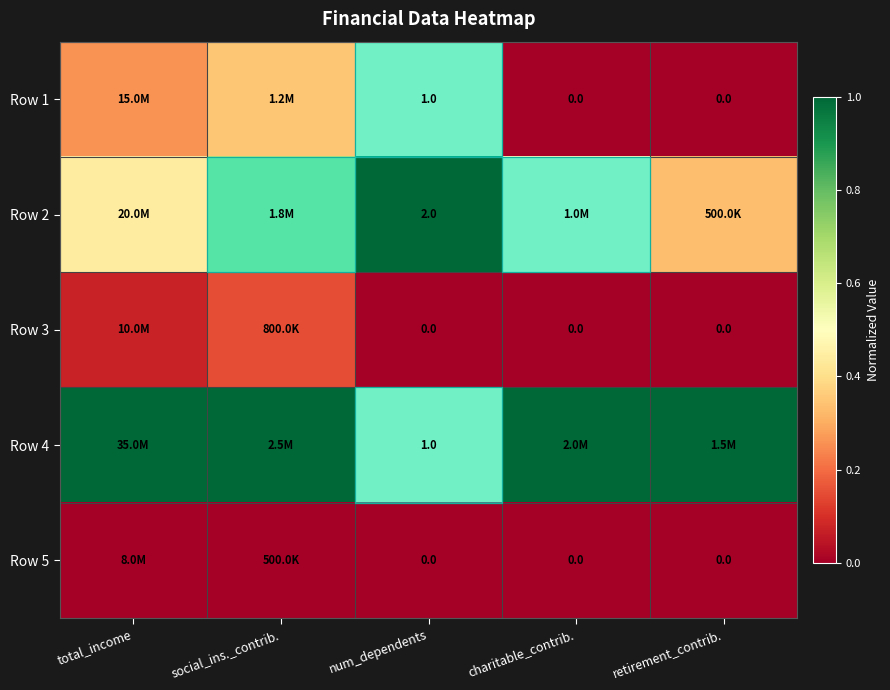

Count the number of data series in this chart.

5